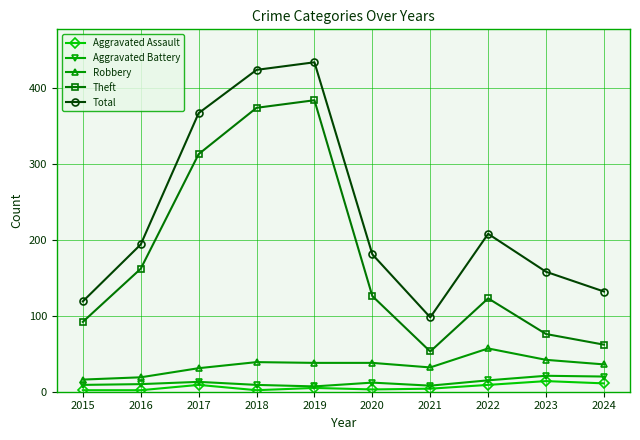

Which series has the largest total across all categories?

Total